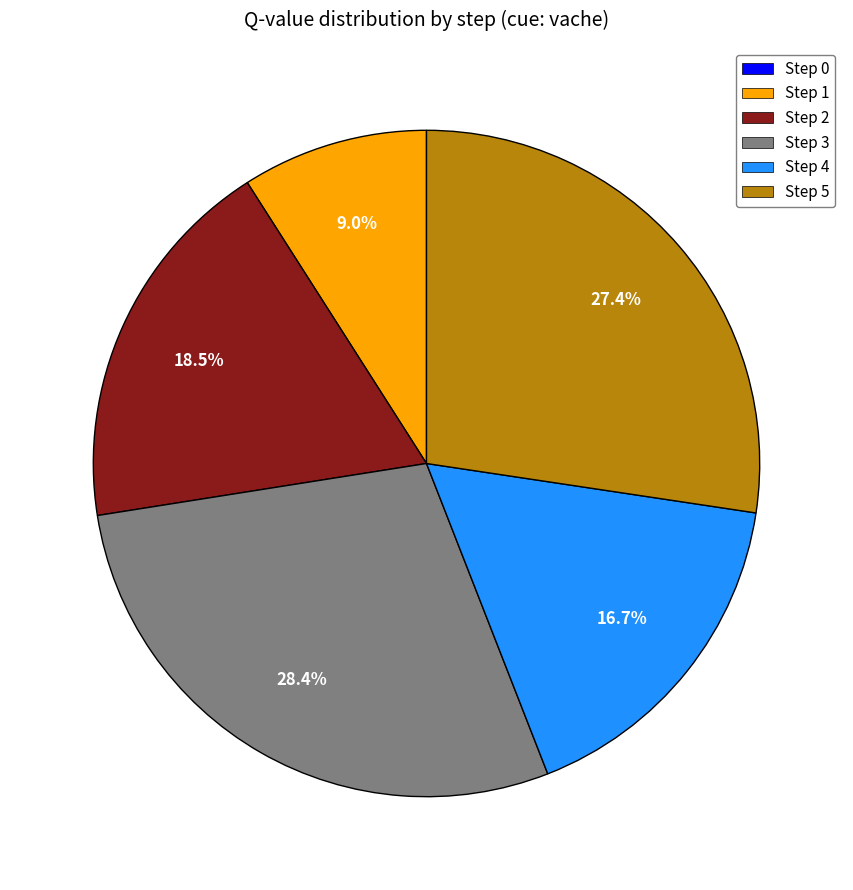

Is there any slice that represents more than half of the pie?

No